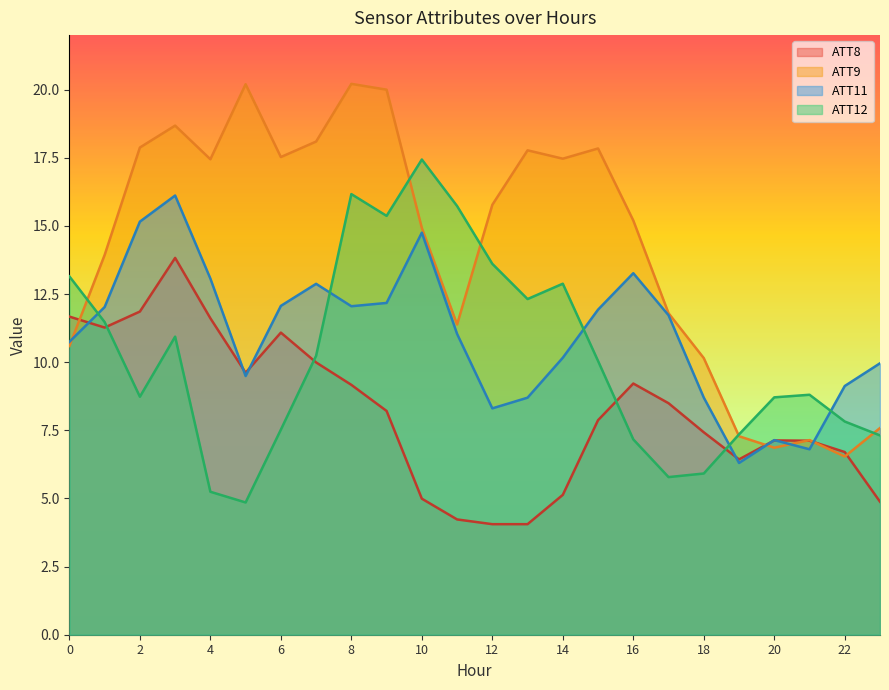

What is the difference between the highest and lowest values at 17?

6.0